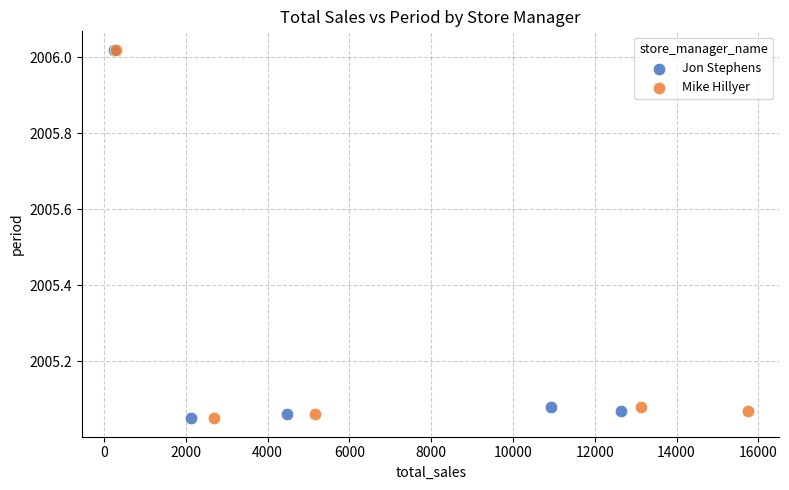

What are all the series names shown in the legend?

Jon Stephens, Mike Hillyer